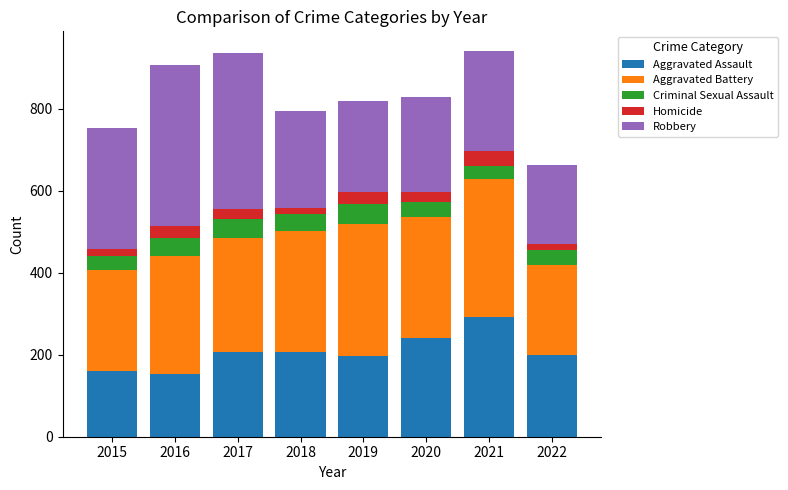

What is the total value across all series at 2016?

908